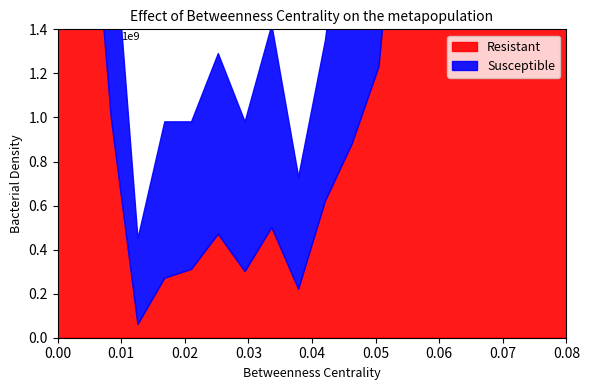

How many lines are shown in the chart?

2